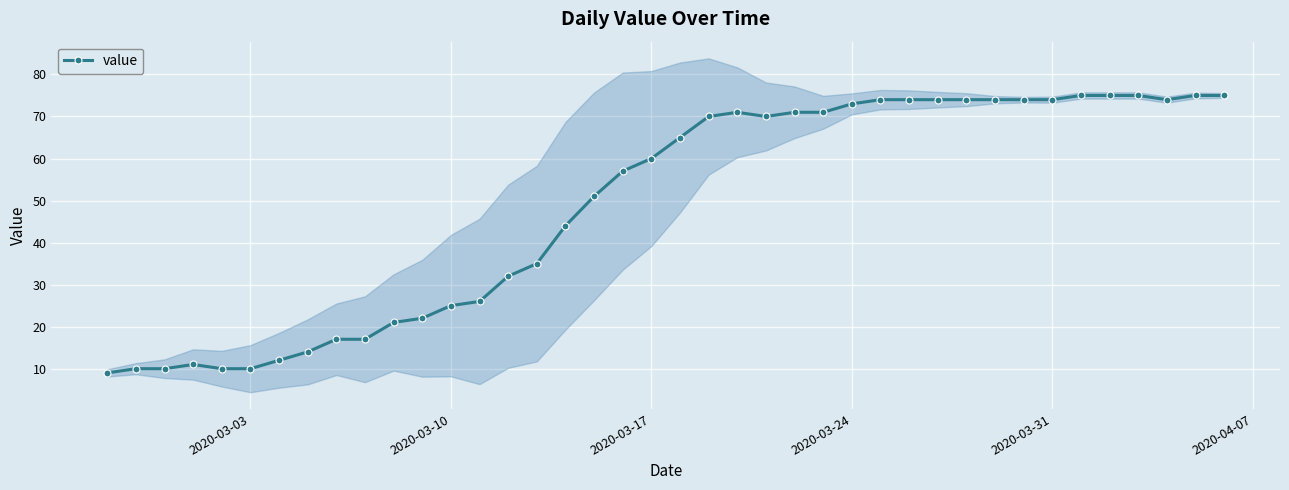

What is the highest value of the value series?

75